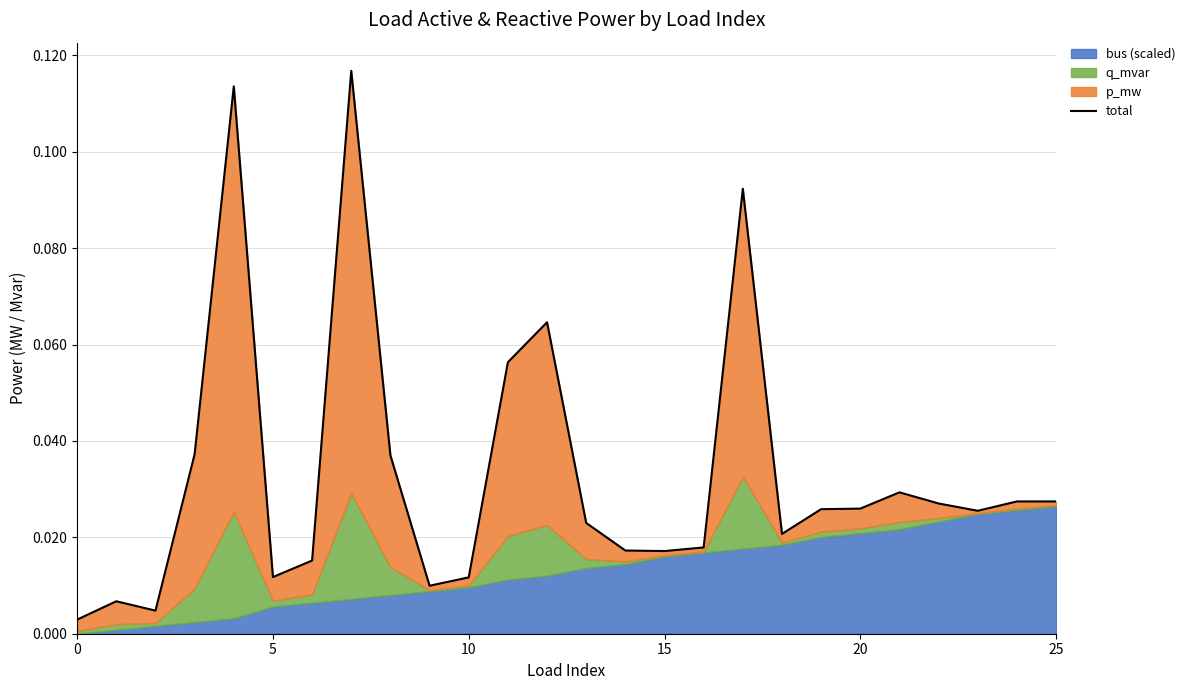

How many points are higher than both their immediate neighbors (excluding endpoints)?

6